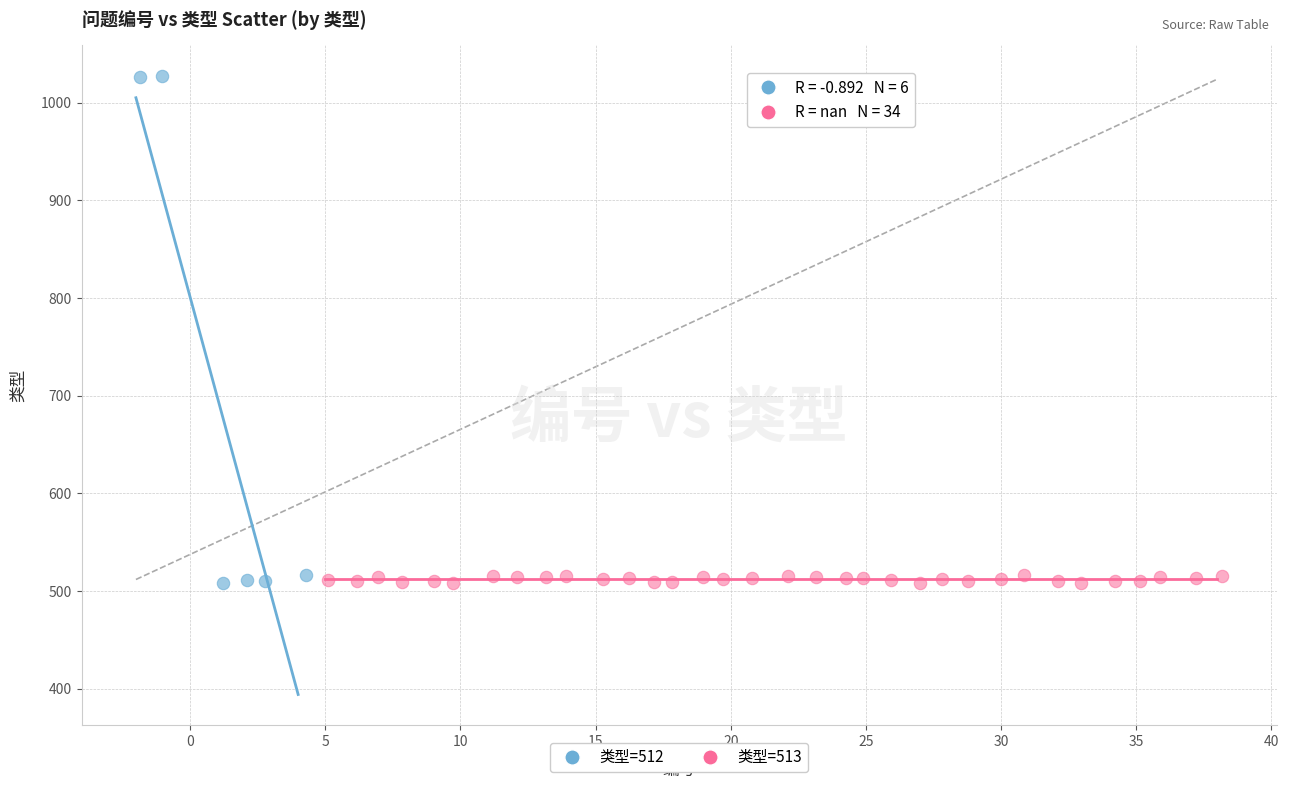

Which series reaches the maximum Y coordinate?

类型=512